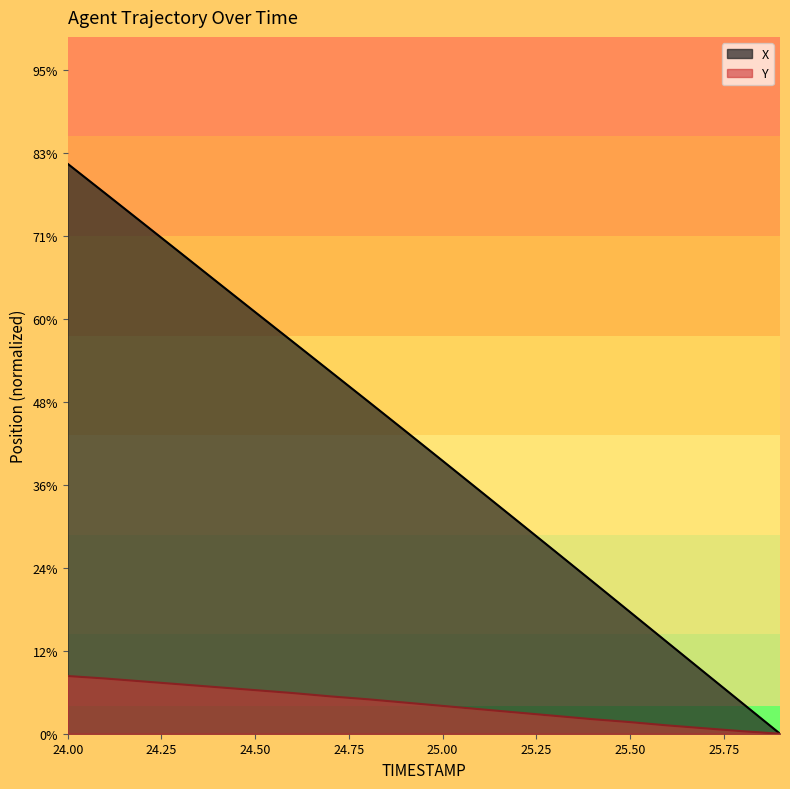

How many lines are shown in the chart?

2